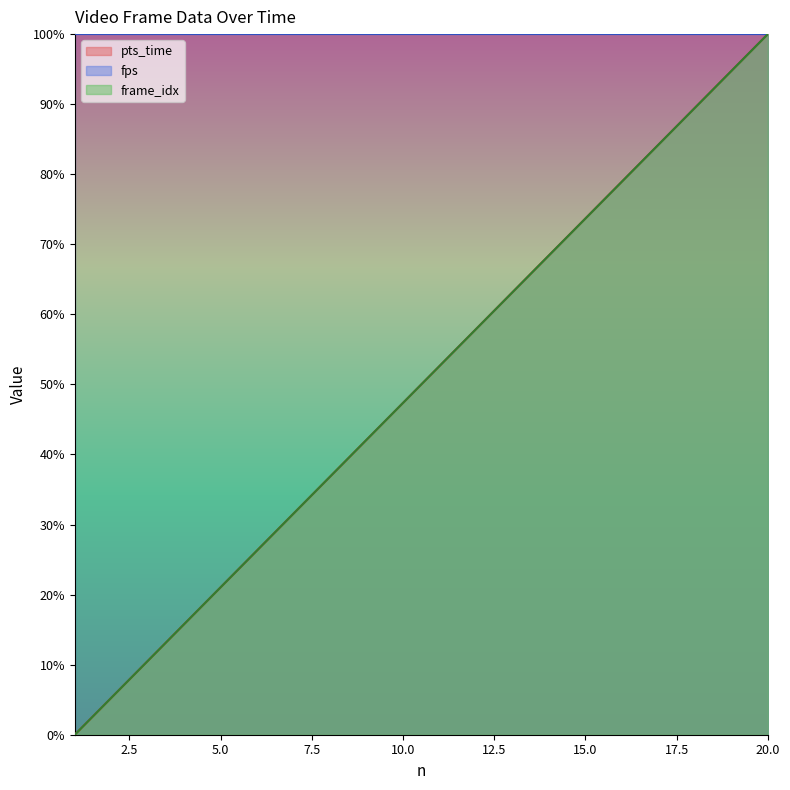

How many values in the frame_idx series are below 52?

10